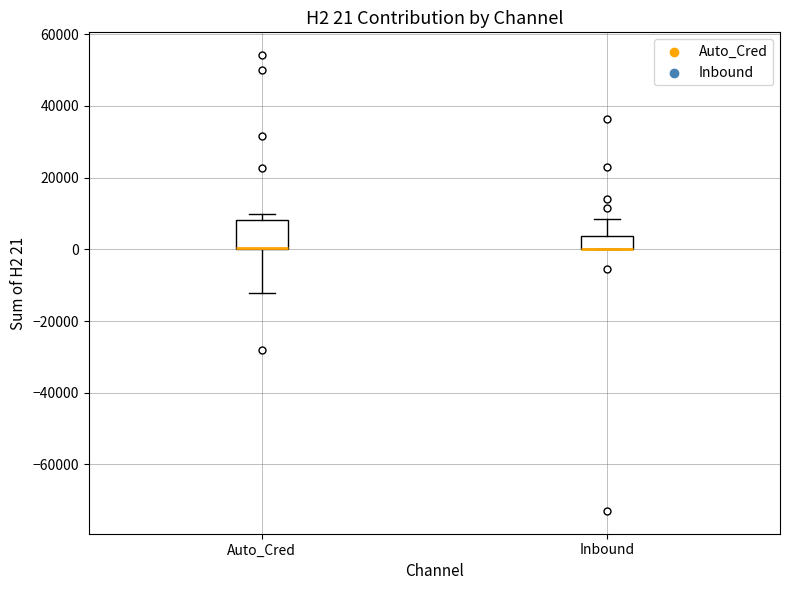

Comparing the boxes themselves (not the whiskers), which one is the tallest?

Auto_Cred